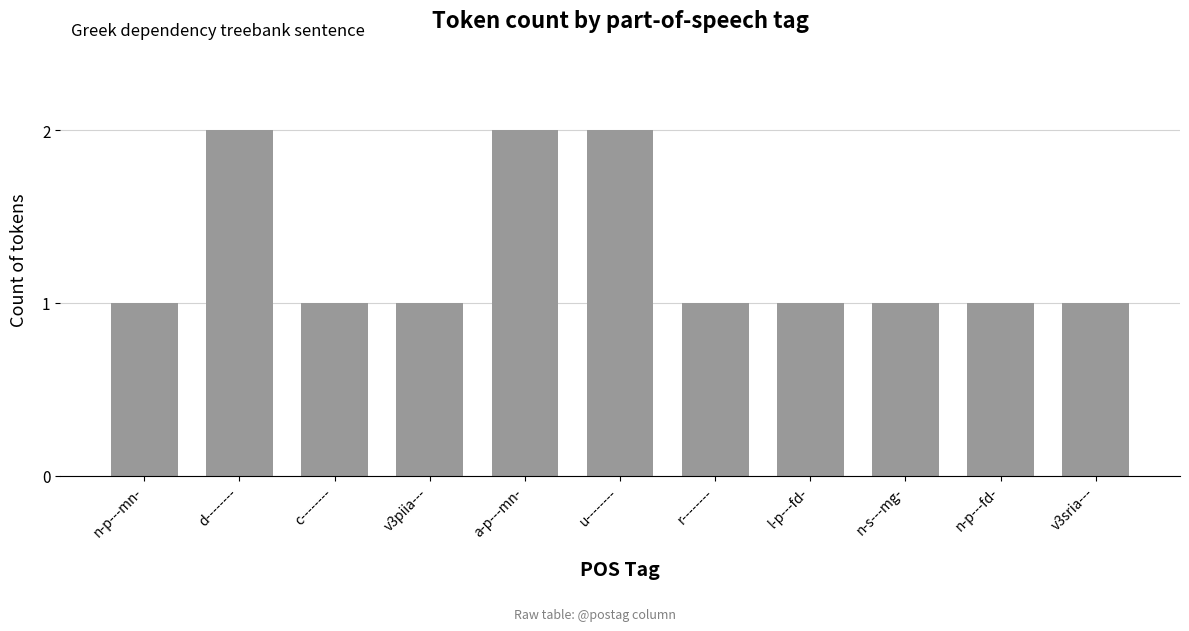

How many series are shown in this chart?

1